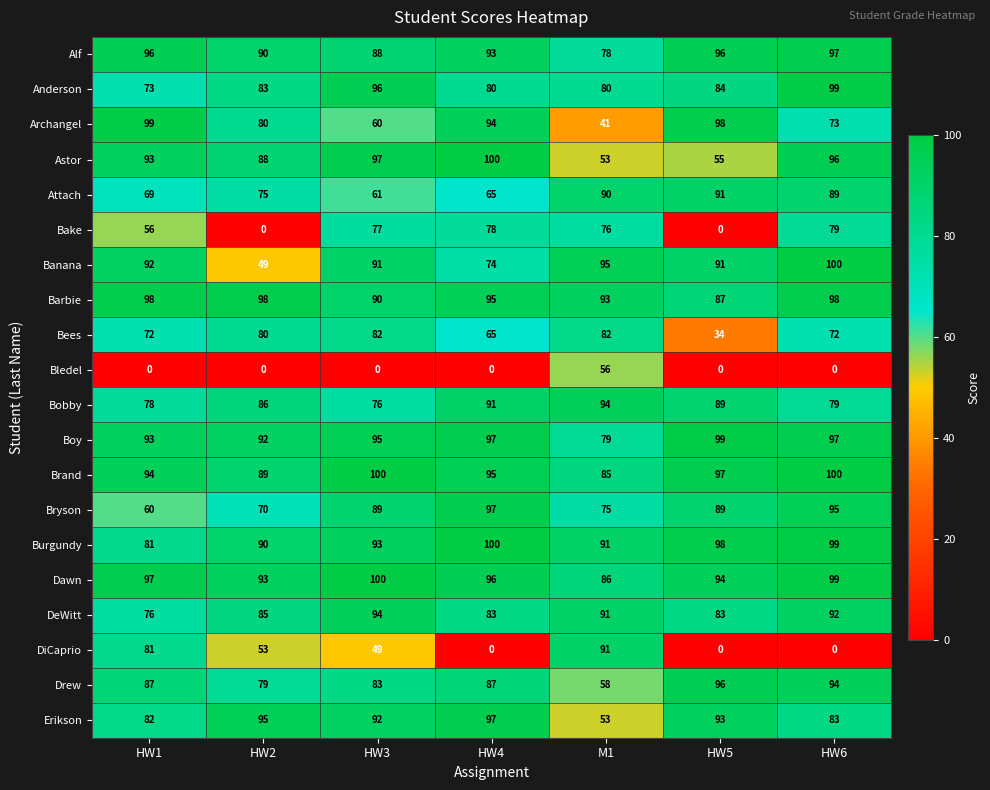

What is the sum of all Attach values?

540